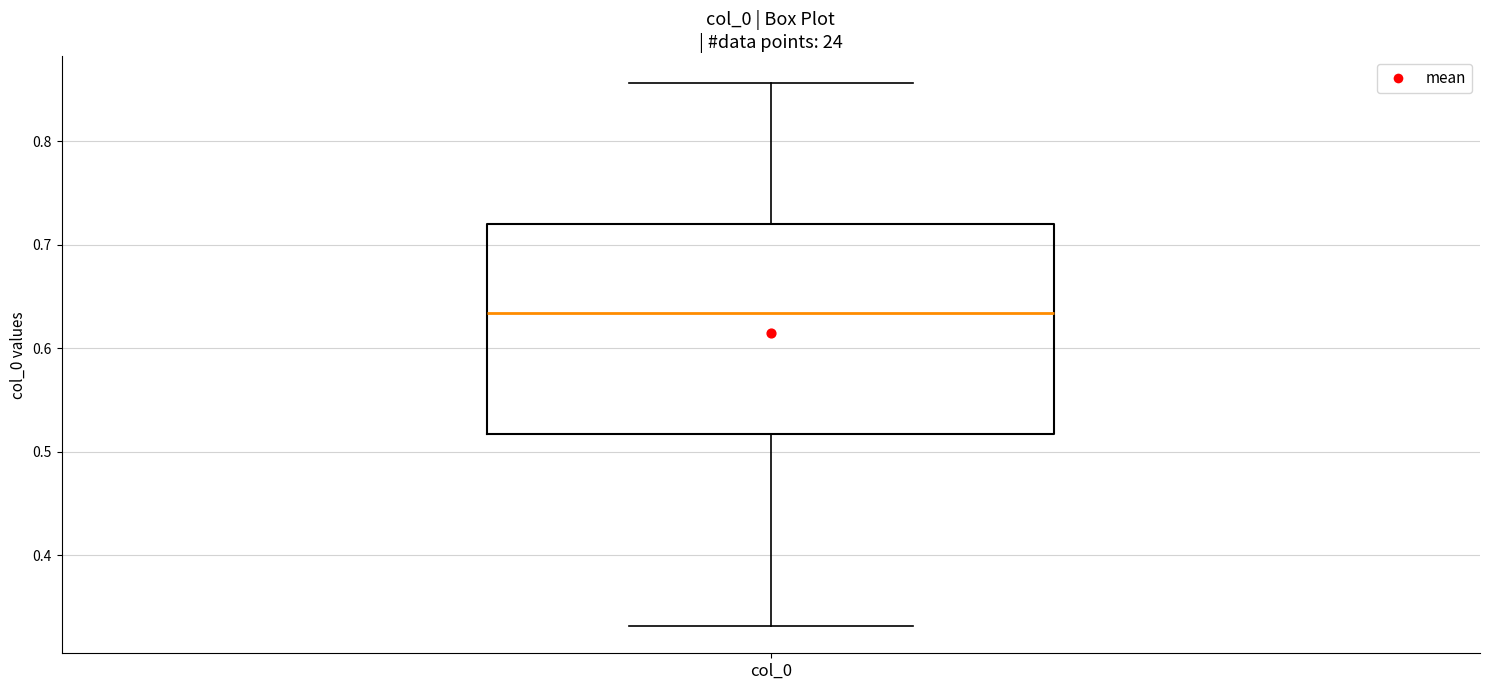

Transcribe this box plot: give where the median line is, the range the box spans, and where the two whiskers end, as read against the y-axis. The values are not printed on the chart, so give them approximately, as read against the axis.

median 0.63, box 0.52 to 0.72, whiskers 0.33 to 0.86